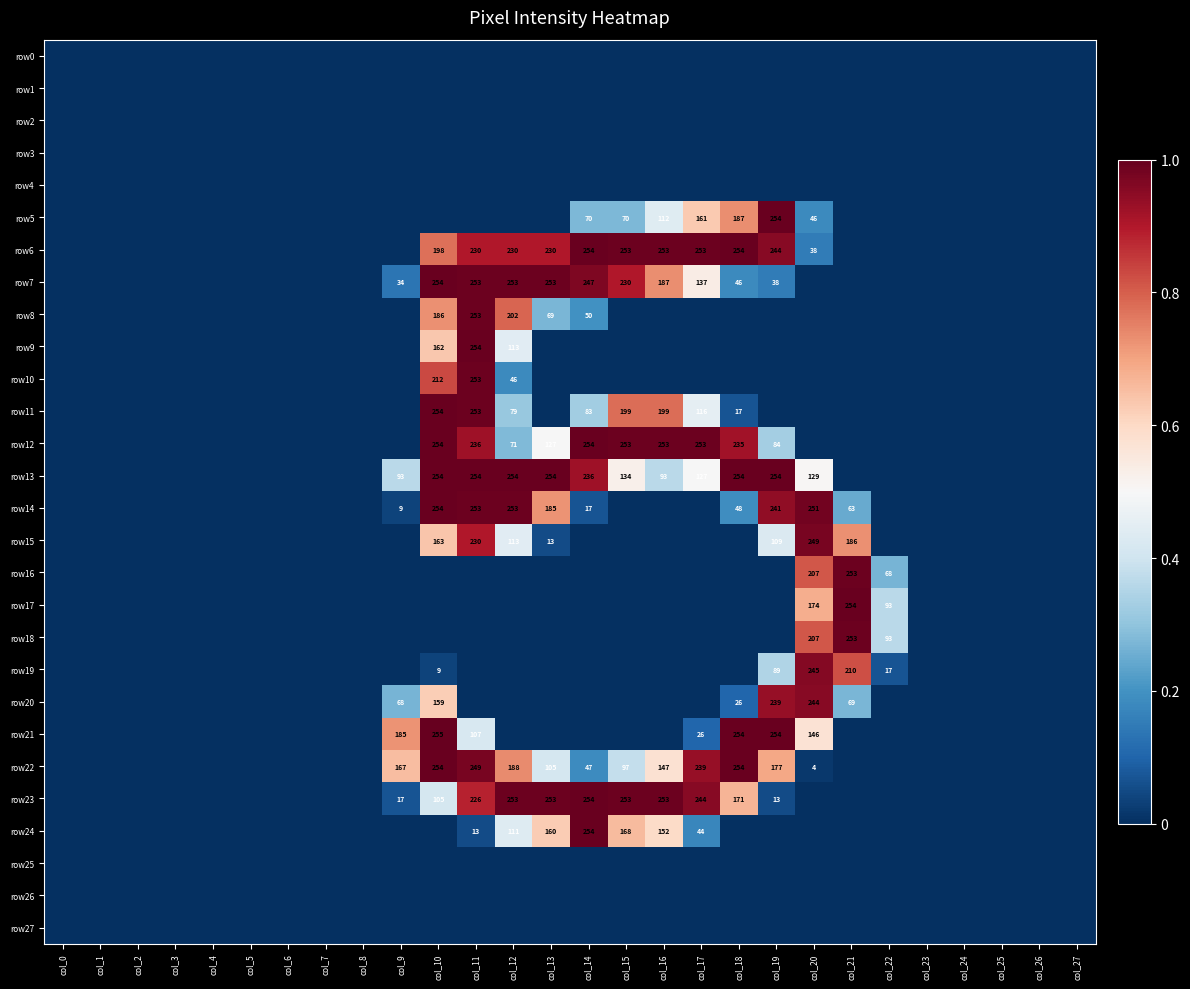

What is the sum of the row23 values at col_16 and col_9?

270